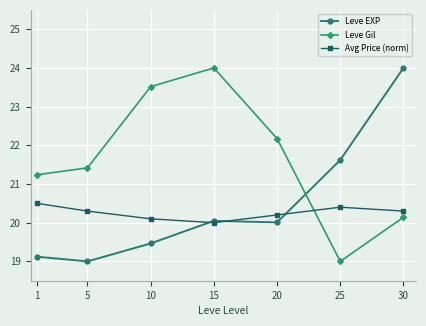

Reading left to right, transcribe all the data shown in this chart.

Leve EXP: 19.1	19.0	19.5	20.0	20.0	21.6	24.0
Leve Gil: 21.2	21.4	23.5	24.0	22.2	19.0	20.1
Avg Price (norm): 20.5	20.3	20.1	20.0	20.2	20.4	20.3